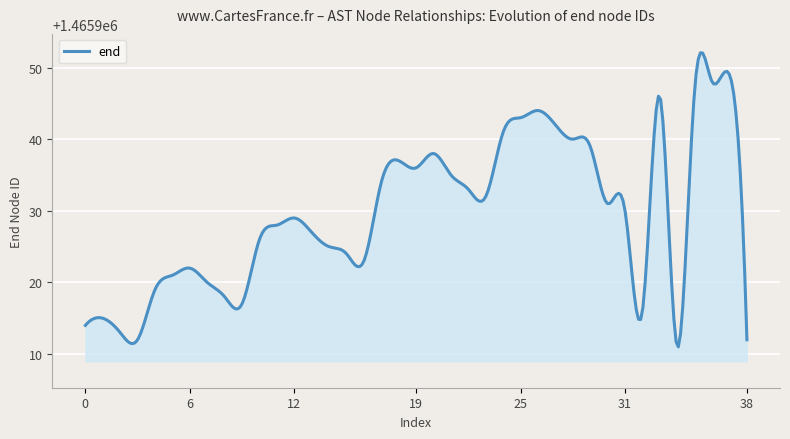

What is the difference between the maximum and minimum values?

41.1